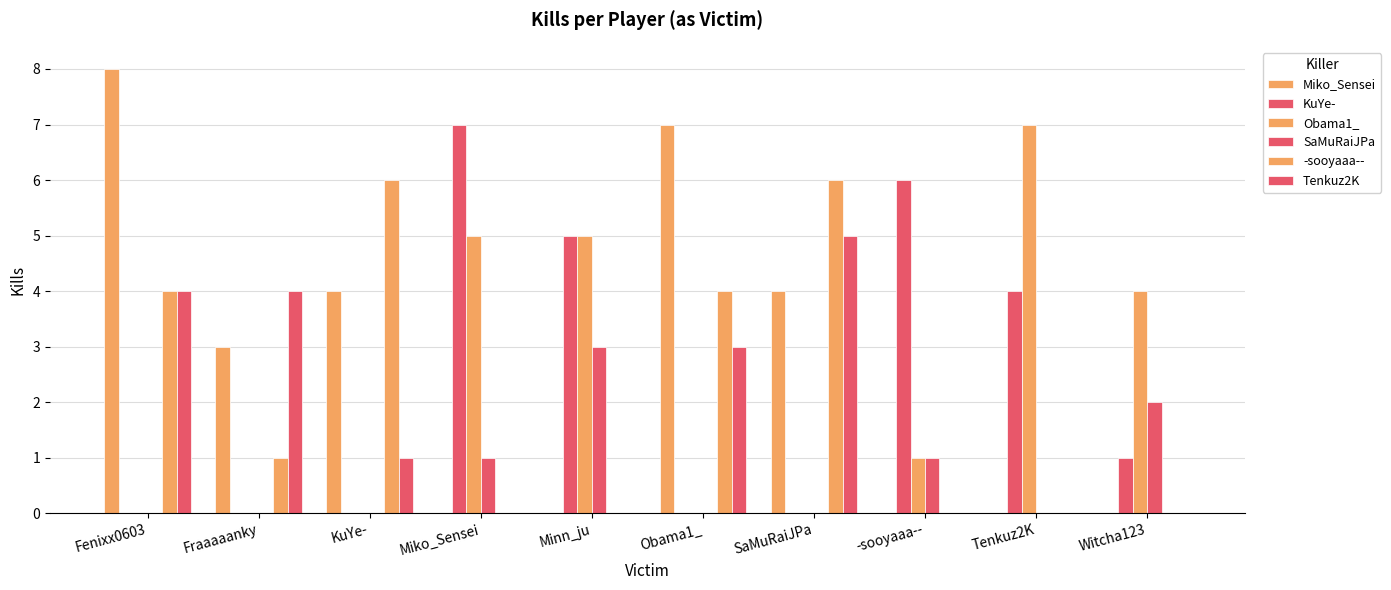

Does the chart contain stacked bars?

No